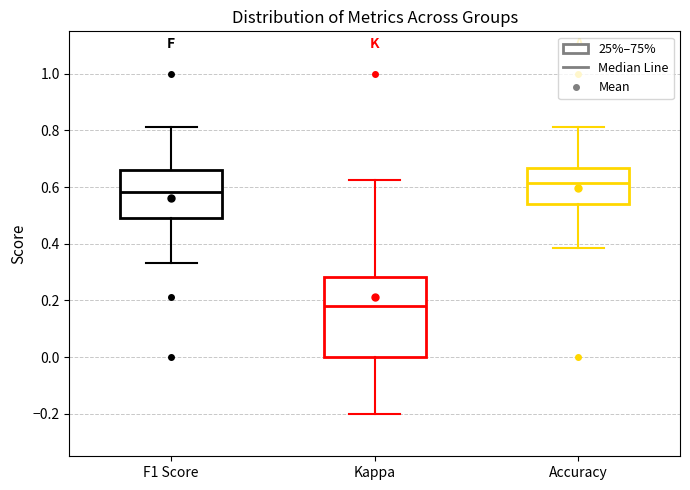

Comparing the boxes themselves (not the whiskers), which one is the tallest?

Kappa